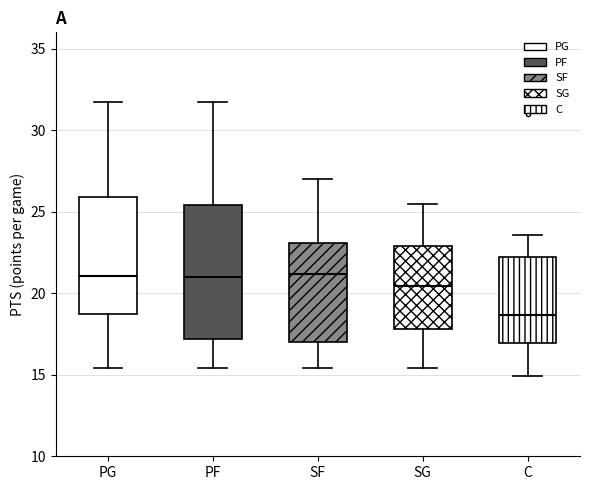

Reading left to right, transcribe this box plot: for each box, give where its median line is, the range the box spans, and where its two whiskers end, as read against the y-axis. The values are not printed on the chart, so give them approximately, as read against the axis.

PG: median 21.0, box 18.5 to 26.0, whiskers 15.5 to 31.5
PF: median 21.0, box 17.0 to 25.5, whiskers 15.5 to 31.5
SF: median 21.0, box 17.0 to 23.0, whiskers 15.5 to 27.0
SG: median 20.5, box 18.0 to 23.0, whiskers 15.5 to 25.5
C: median 18.5, box 17.0 to 22.5, whiskers 15.0 to 23.5